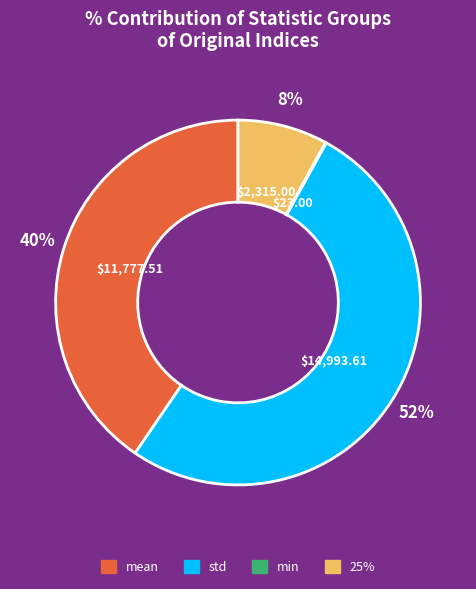

To the nearest percent, what is the average slice percentage?

25%